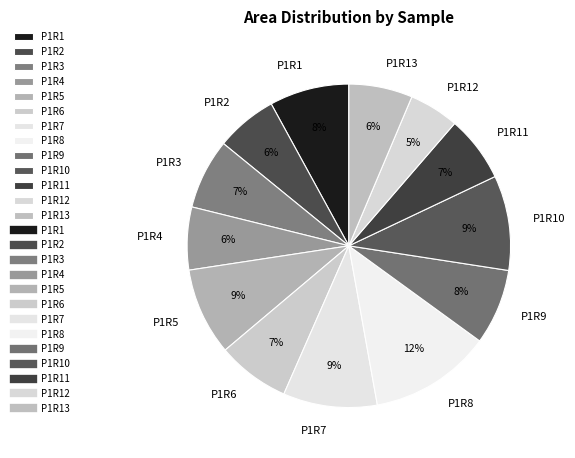

Count the number of slices in the pie.

13